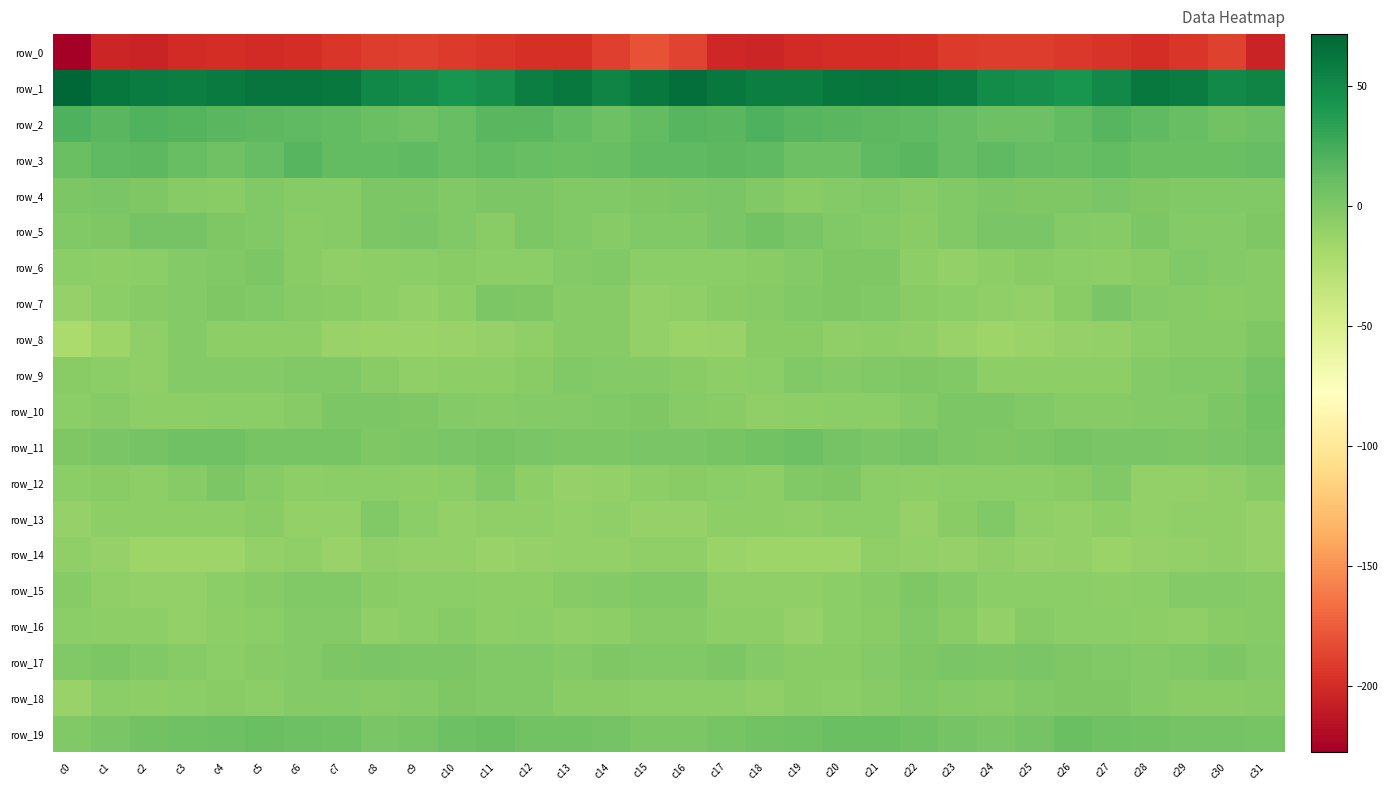

Where does the row_0 series first go above -197?

c7